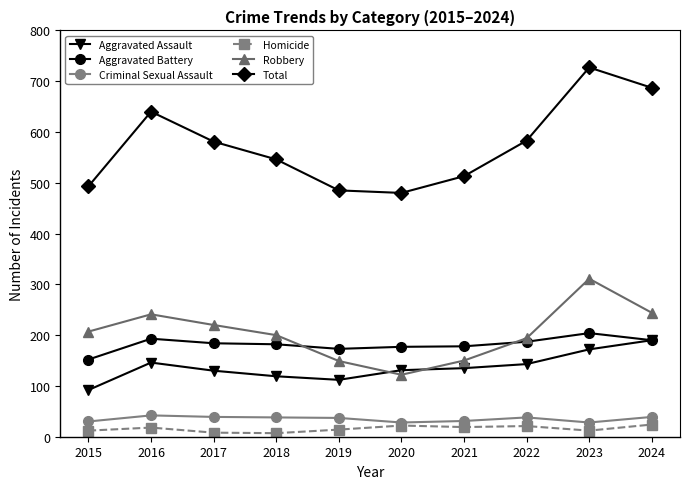

The Aggravated Assault series shows 207 at 2017. True or false?

False